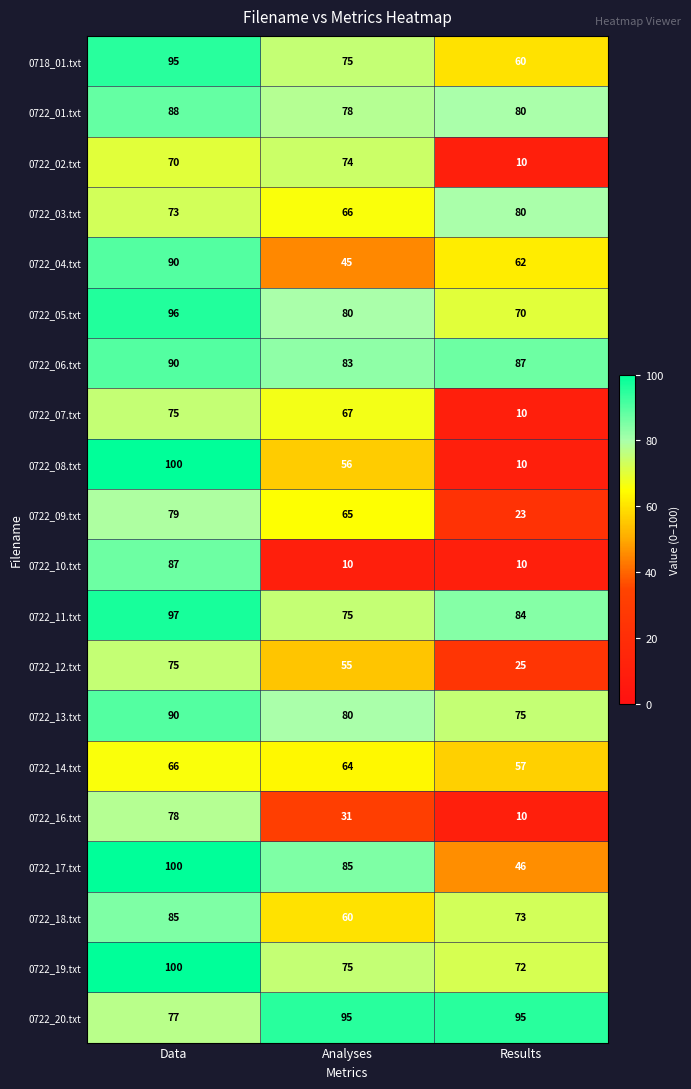

What is the total value across all series at Analyses?

1319